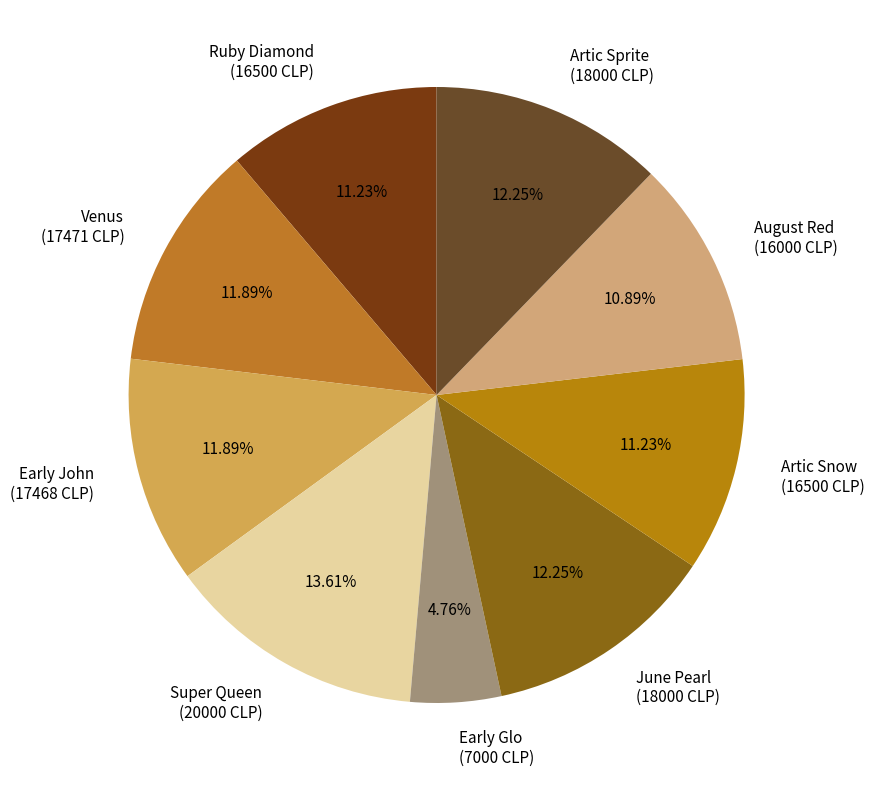

What percentage is the Early Glo slice, to the nearest percent?

5%